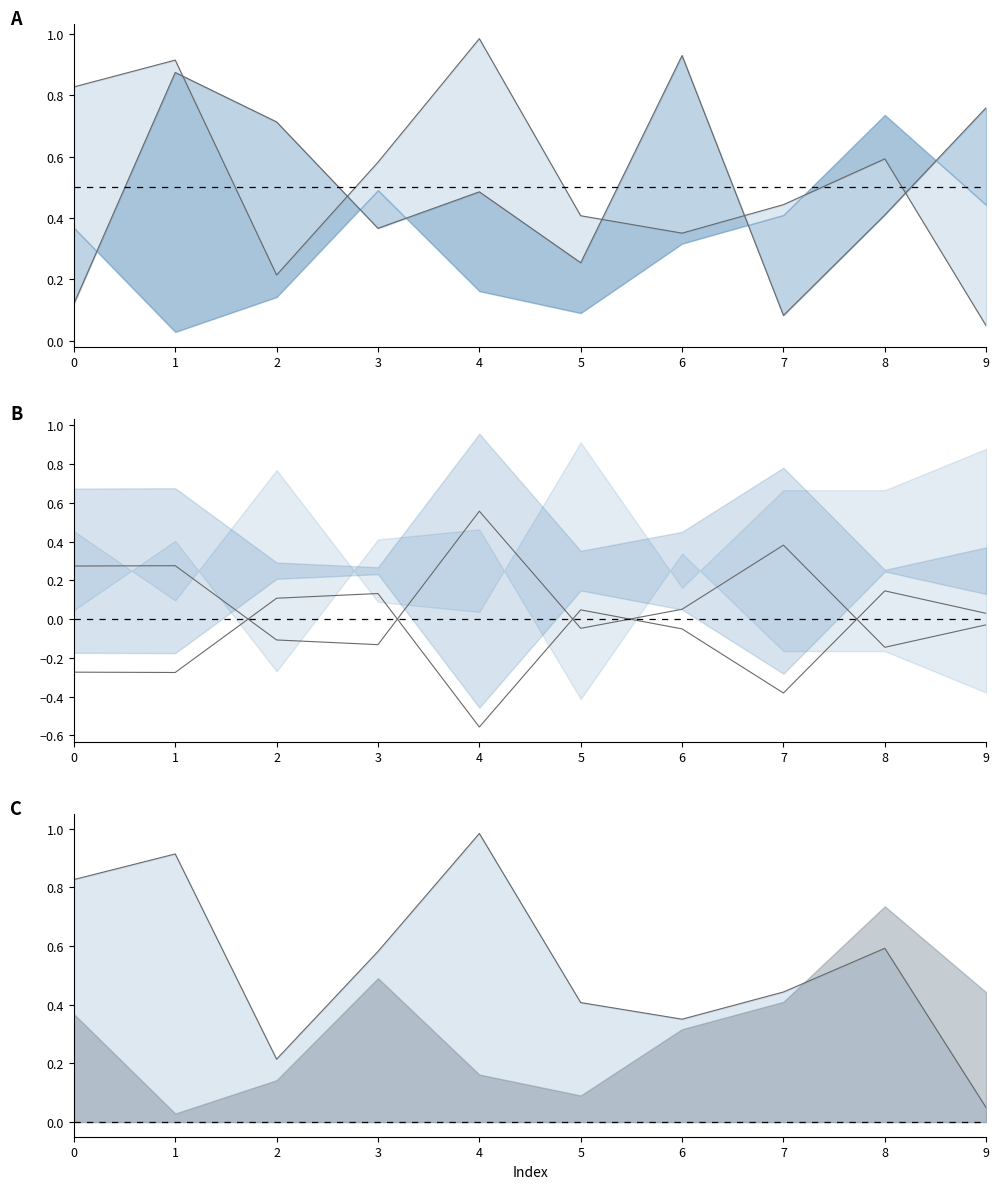

At which label does B line reach its minimum?

9